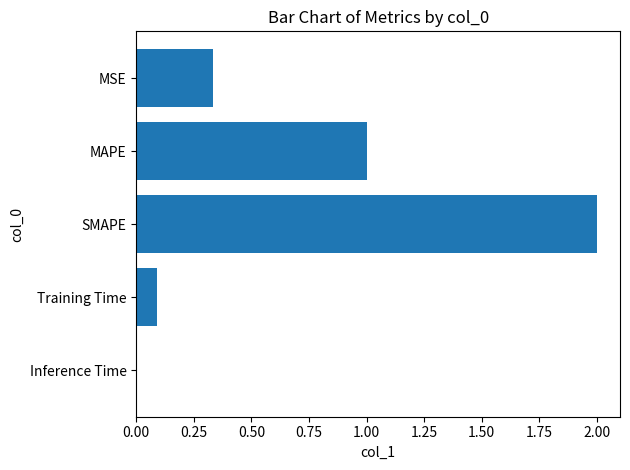

What is the maximum value shown in the chart?

2.0